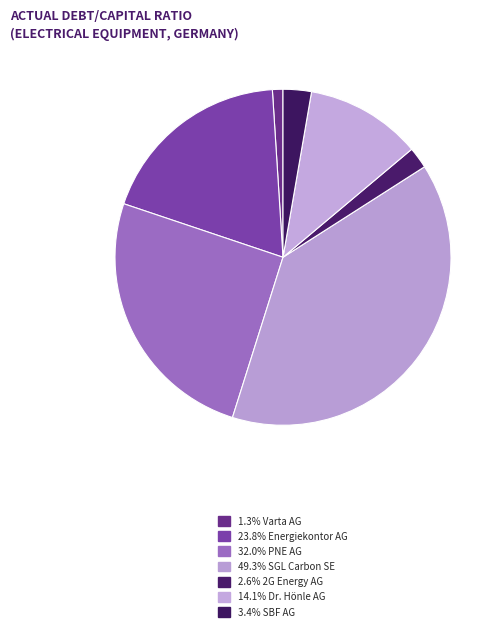

Does any single category account for the majority?

No